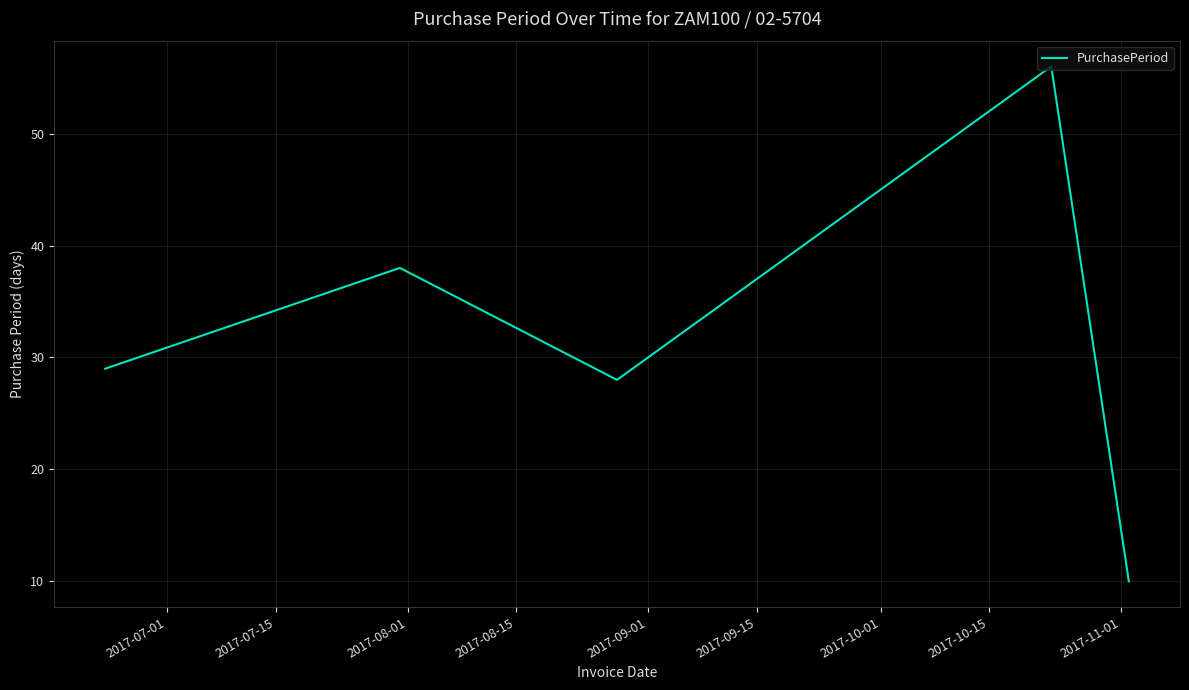

What is the sum of all values?

161